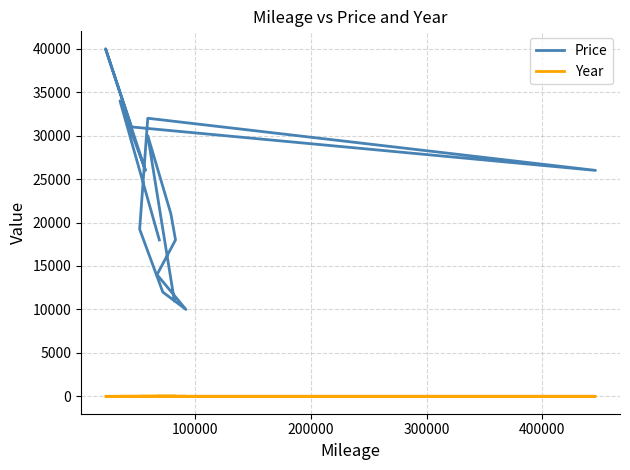

List the series in order of their peak value, highest first.

Price, Year